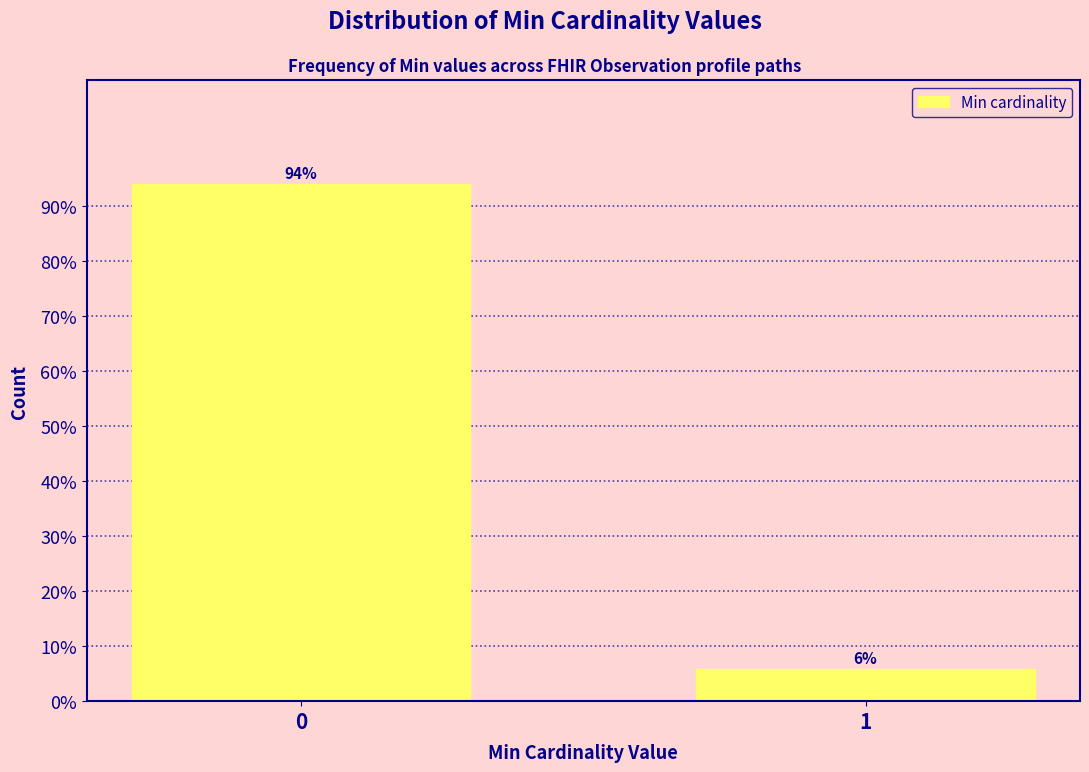

Is it true that the value at 1 is 5.9?

True